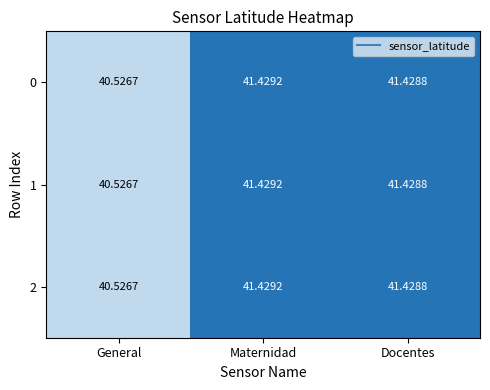

Is the value of 2 at Maternidad greater than the value of 1 at General?

Yes